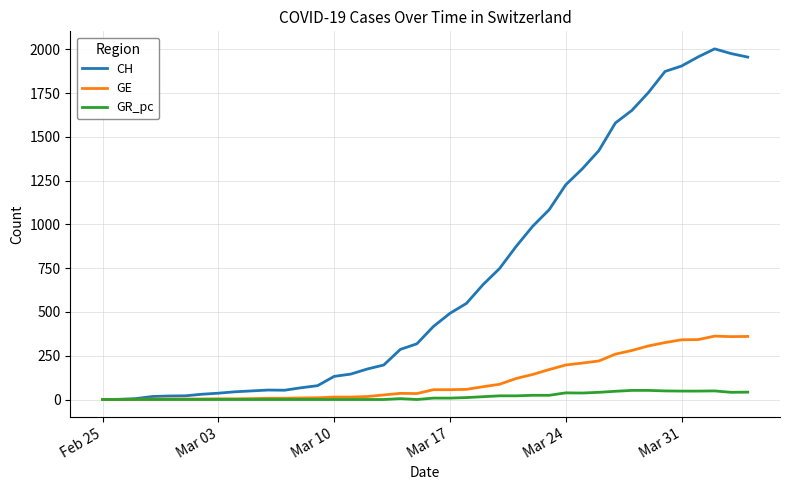

Is this an area chart (filled region under the line)?

No